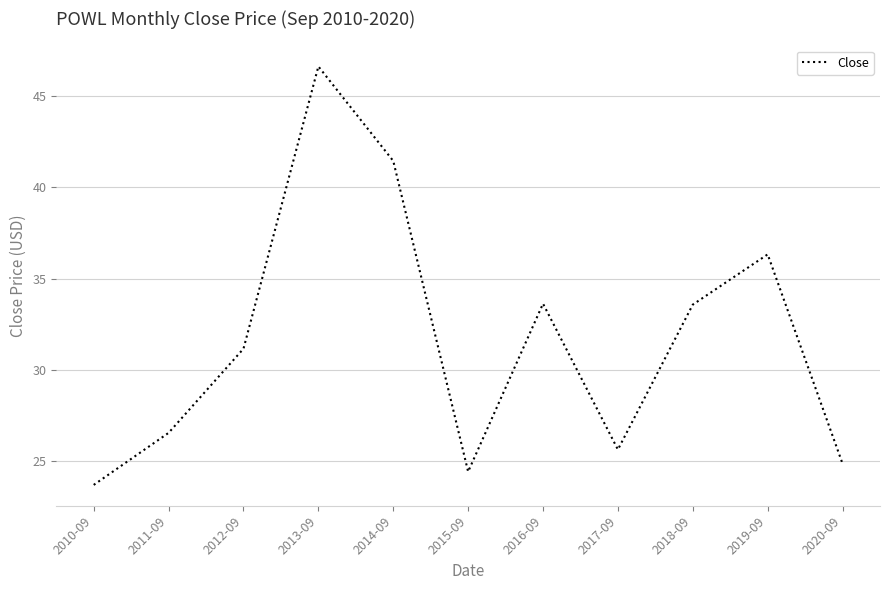

What is the change in value from 2011-09 to 2017-09?

-0.9